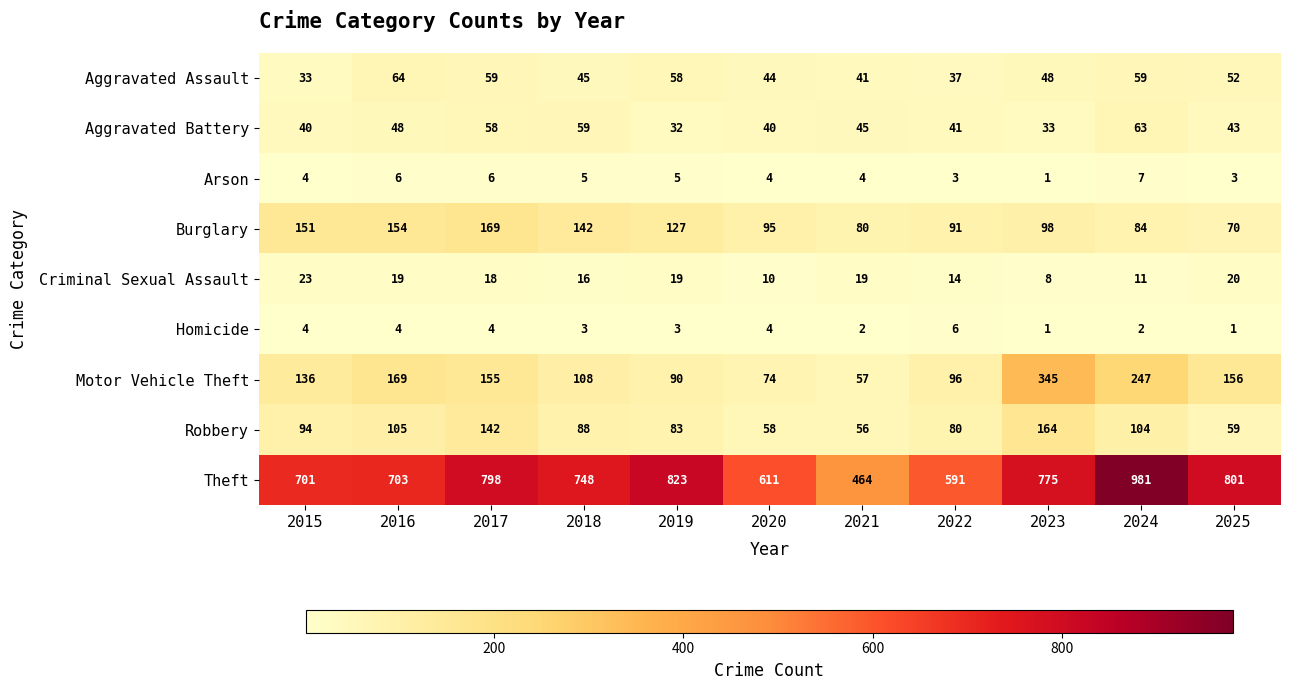

How many distinct data groups are displayed?

9